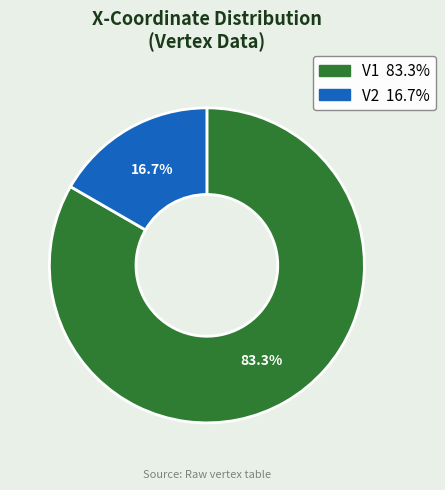

Which category has the smallest portion of the pie?

V2